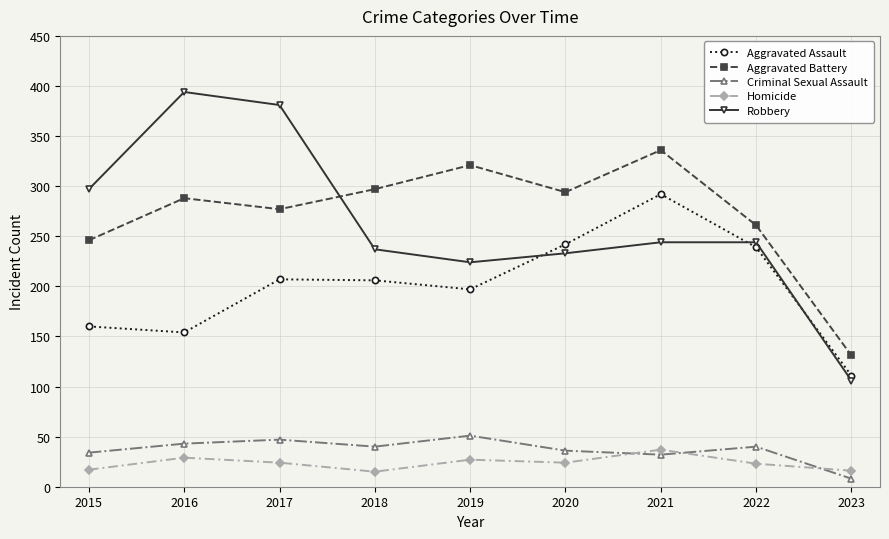

How many lines are shown in the chart?

5